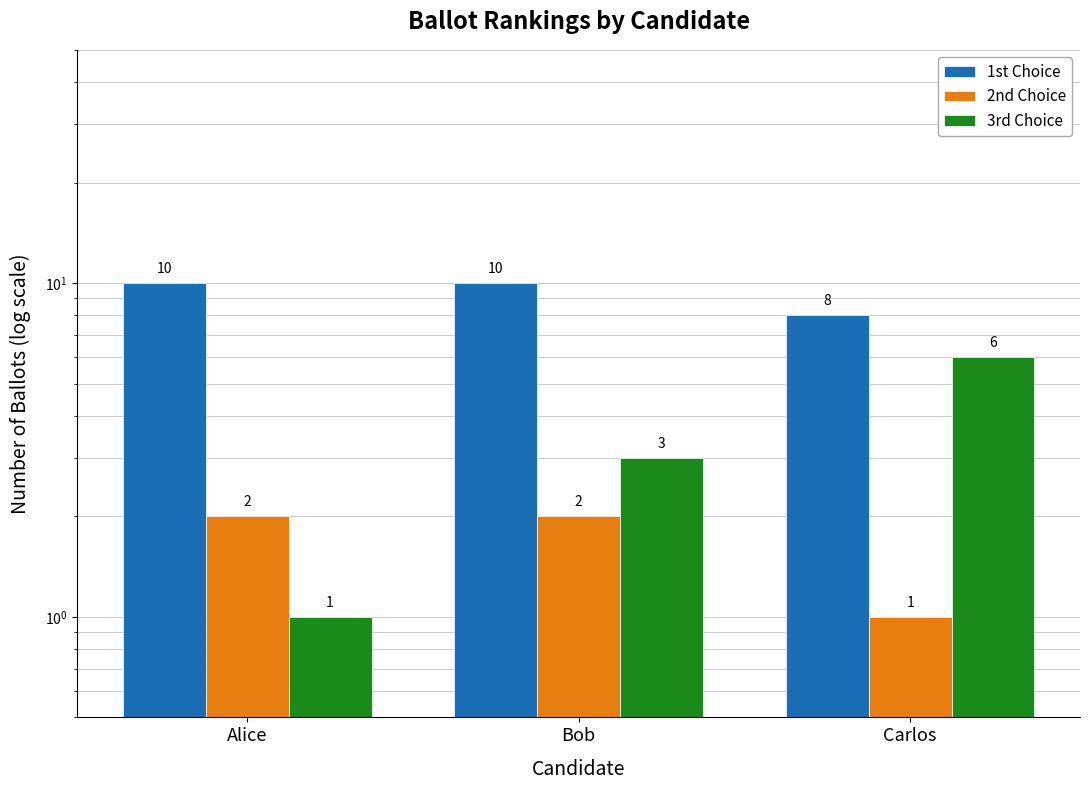

What is the minimum value shown in the chart?

1